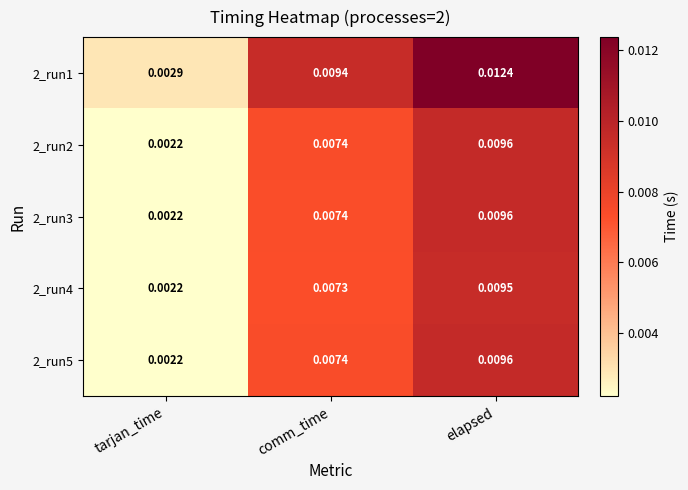

Where is 2_run3 nearest to the value 0?

tarjan_time